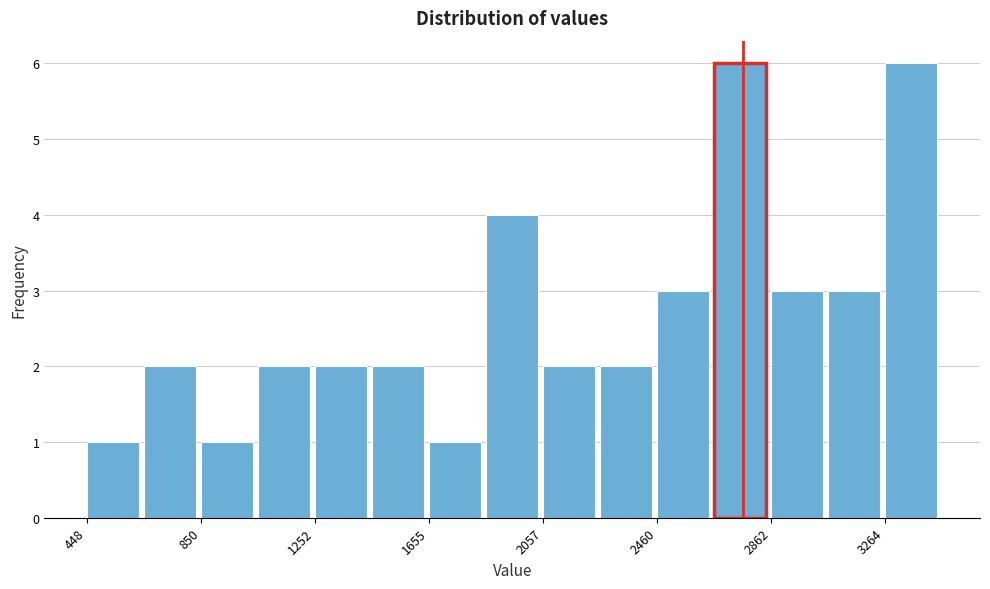

Reading left to right, transcribe this chart: for each bar, give the range it covers on the x-axis and its height. Neither the bar edges nor the heights are printed on the chart, so give them approximately, as read against the axes.

450 to 650: 1
650 to 850: 2
850 to 1050: 1
1050 to 1250: 2
1250 to 1450: 2
1450 to 1650: 2
1650 to 1850: 1
1850 to 2050: 4
2050 to 2250: 2
2250 to 2450: 2
2450 to 2650: 3
2650 to 2850: 6
2850 to 3050: 3
3050 to 3250: 3
3250 to 3450: 6